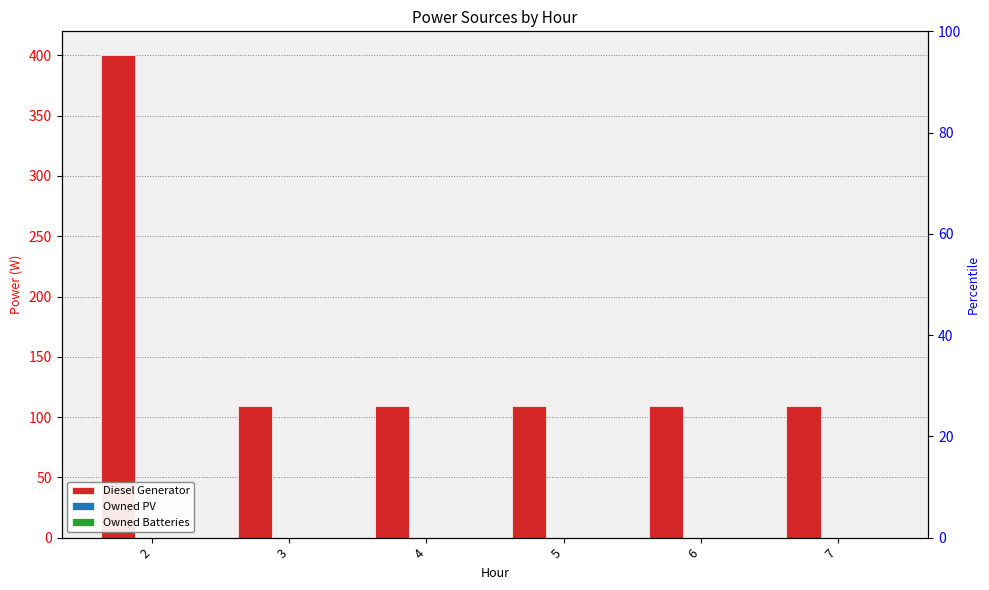

Reading left to right, list all the values displayed in this chart.

Diesel Generator: 400	109	109	109	109	109
Owned PV: 0	0	0	0	0	0
Owned Batteries: 0	0	0	0	0	0